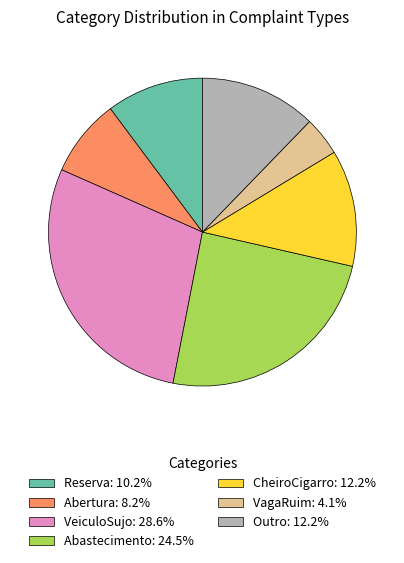

Approximately how many times larger is the value at Outro: 12.2% compared to Abertura: 8.2%?

1.5